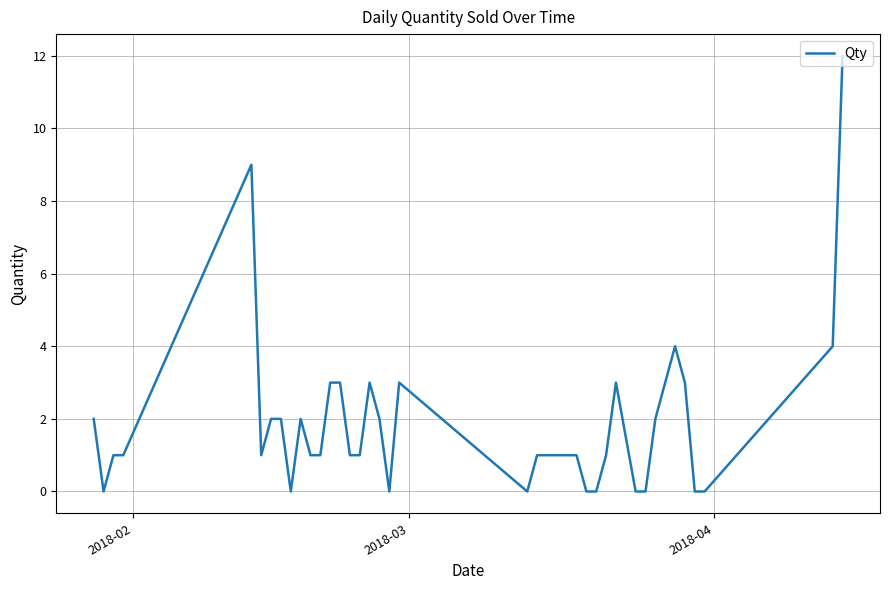

Count the number of categories in the chart.

40